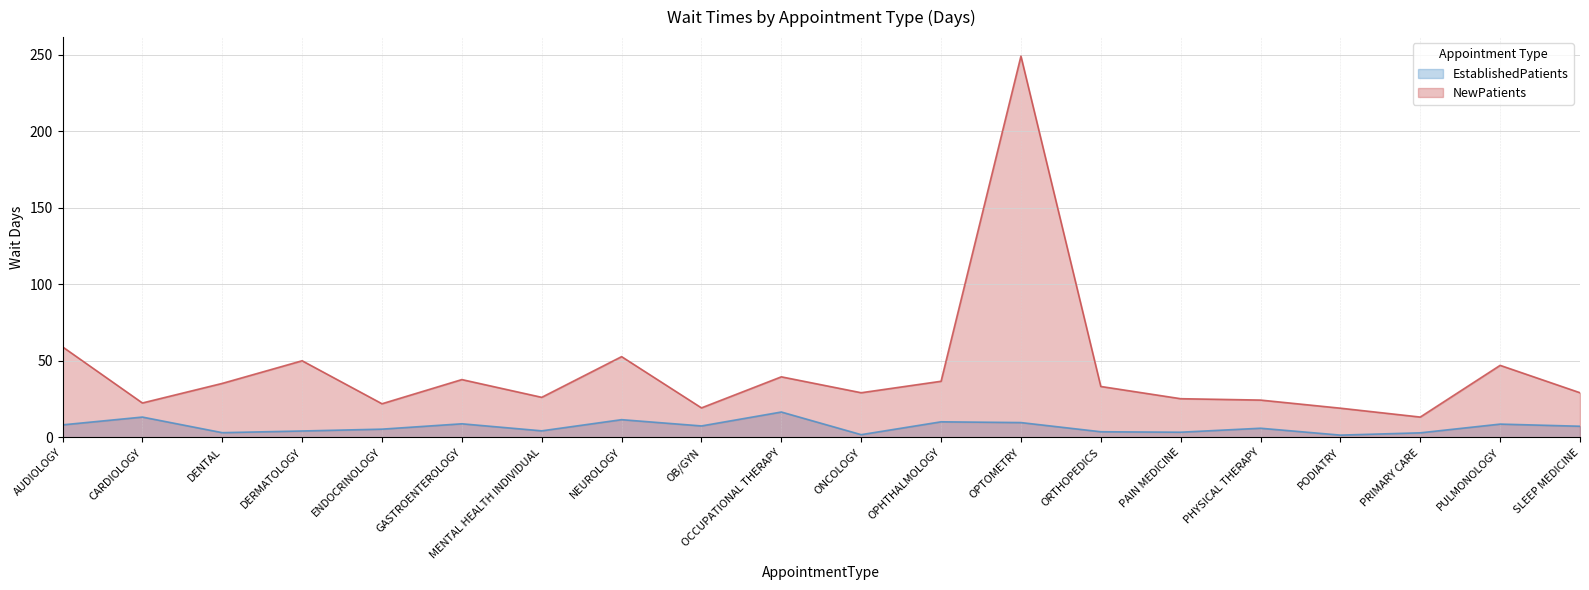

Which series has the largest total across all categories?

NewPatients